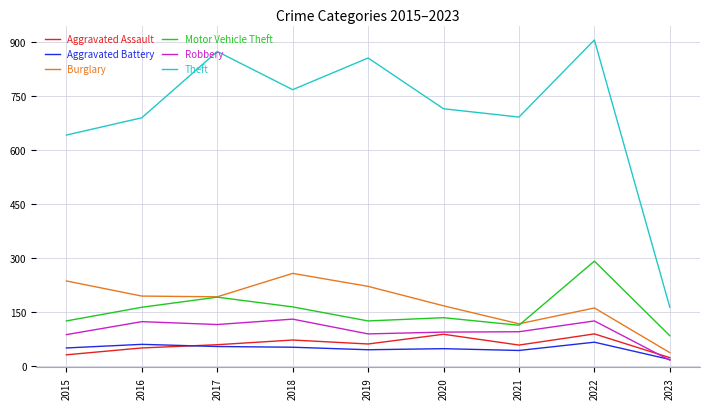

True or false: Aggravated Battery and Motor Vehicle Theft cross at least once.

False